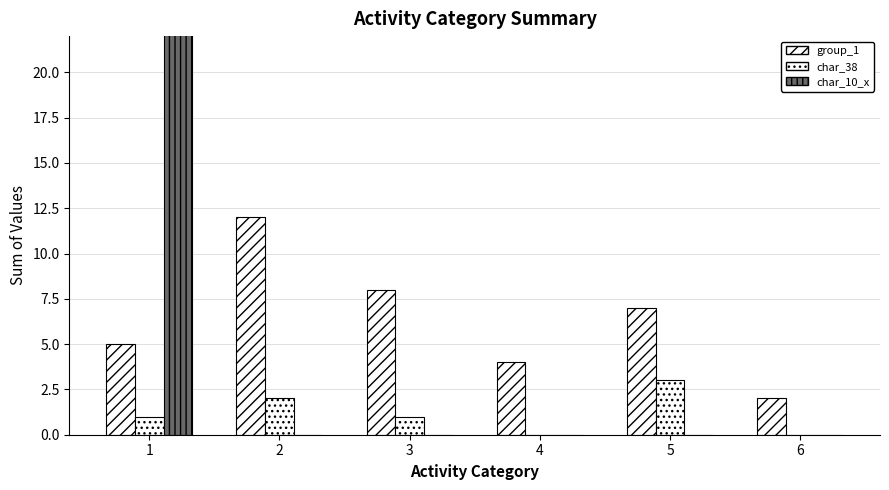

How many groups of bars are there?

6